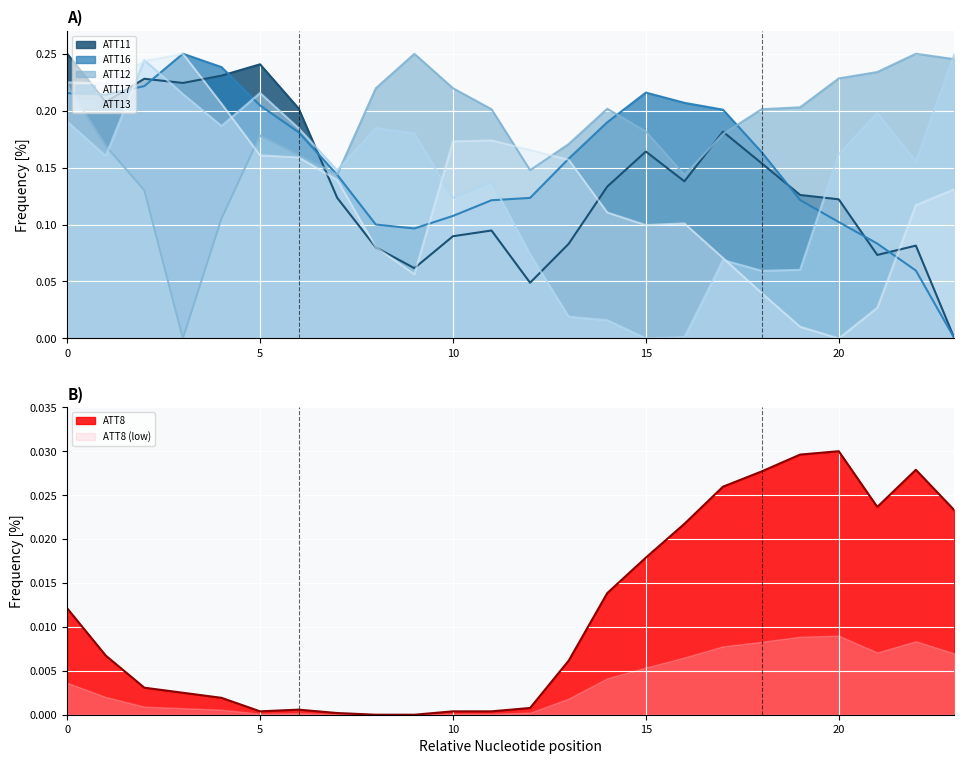

True or false: ATT17 and ATT12 cross at least once.

True